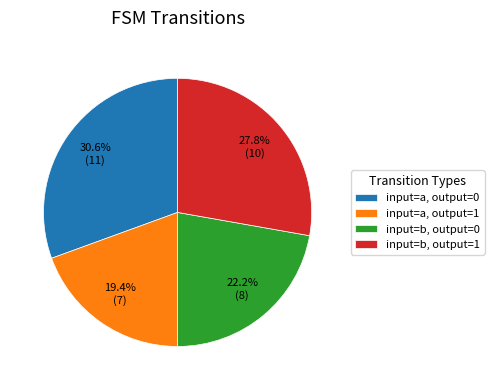

Rank the categories by value from lowest to highest.

input=a, output=1, input=b, output=0, input=b, output=1, input=a, output=0